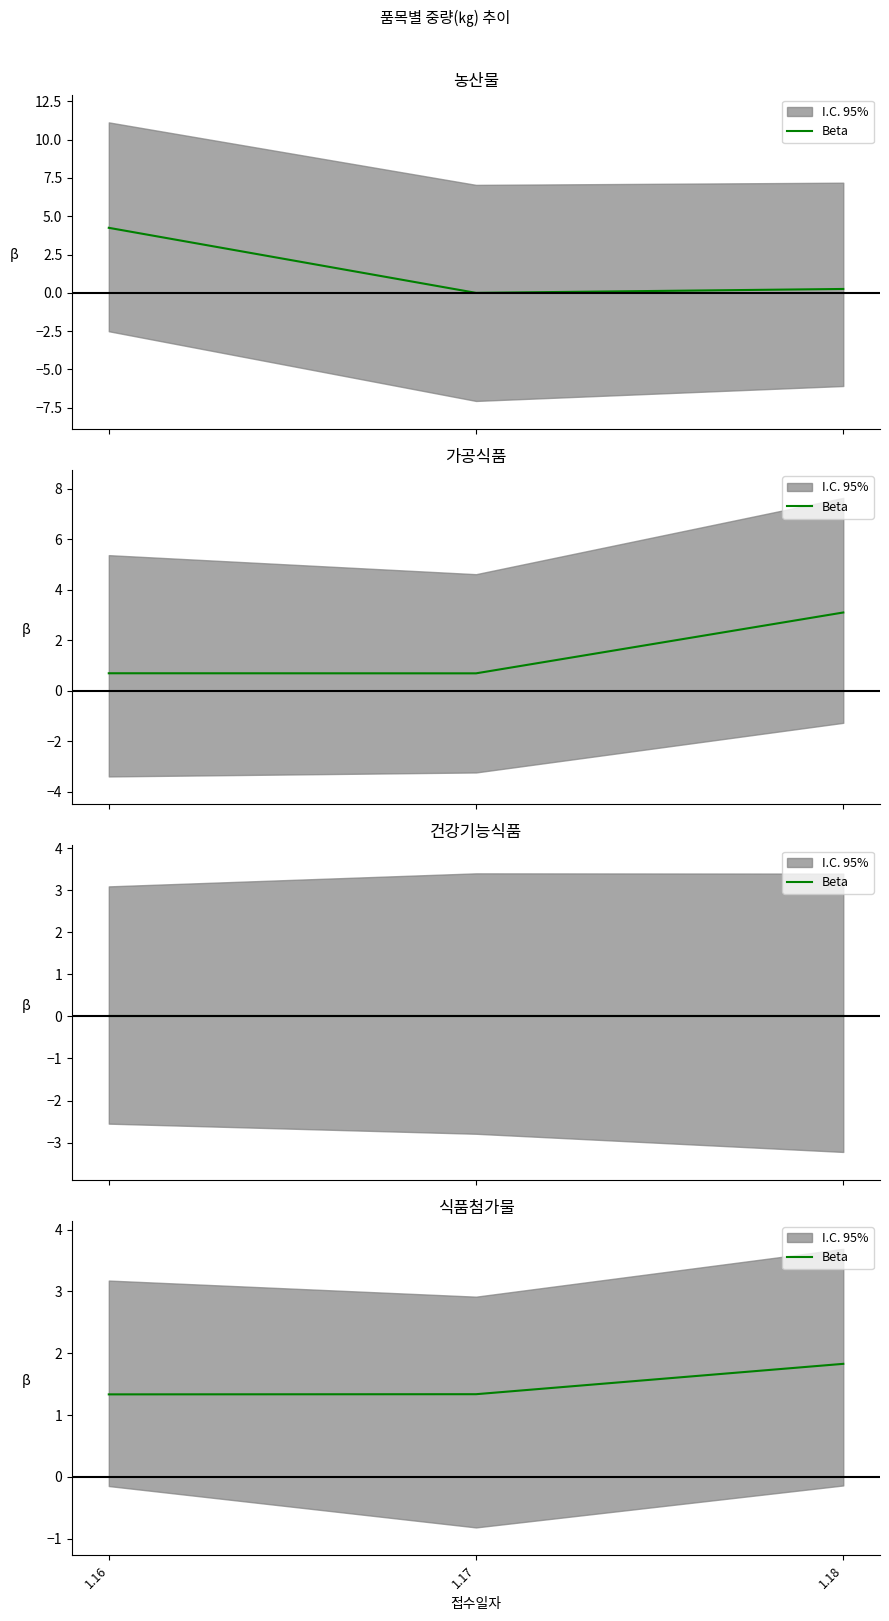

How many categories are shown in the chart?

3